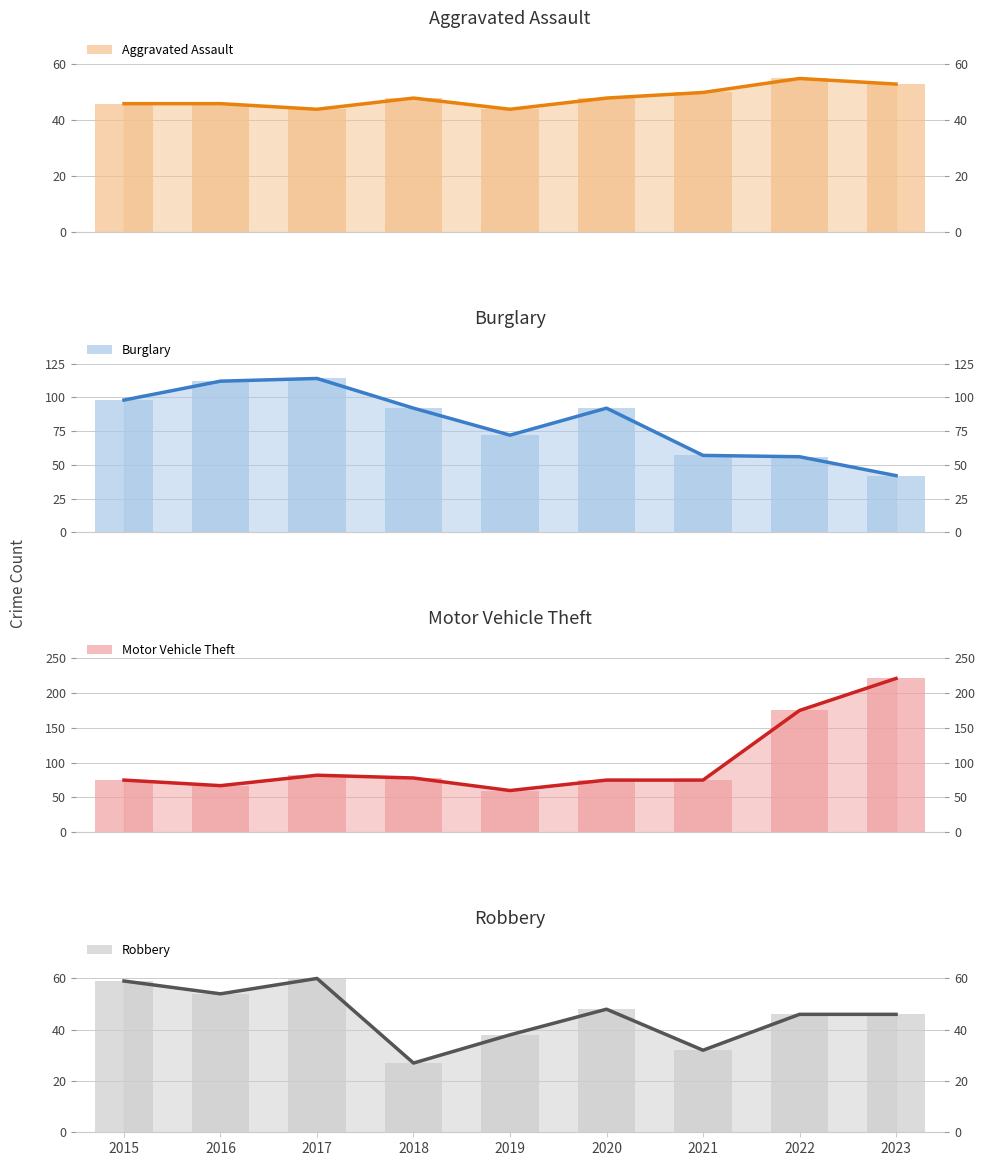

What is the value of the Motor Vehicle Theft bar at the 1st from the left?

75